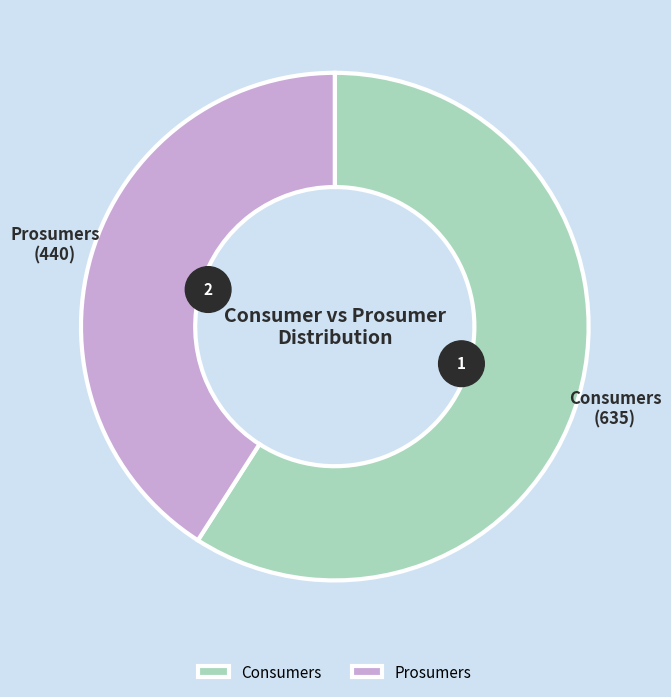

What is the smallest slice in the pie chart?

Prosumers